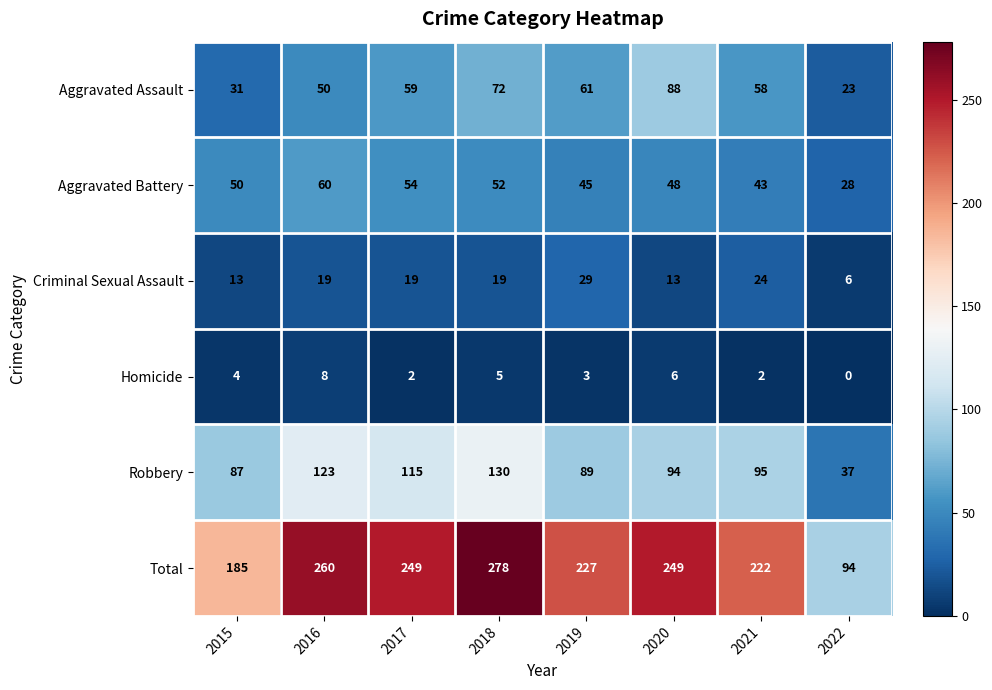

What is the sum of all Robbery values?

770